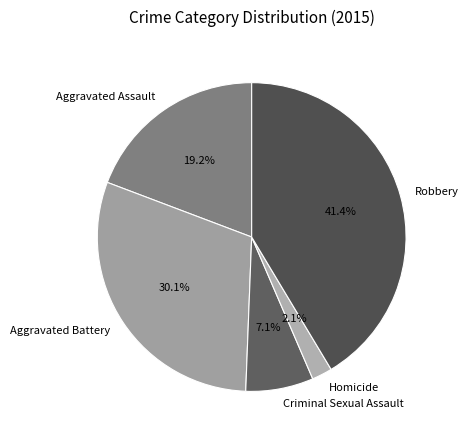

Is there a majority slice in this chart?

No